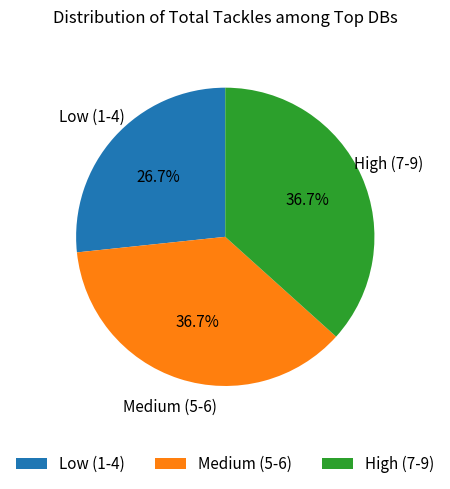

Approximately how many times larger is the value at Low (1-4) compared to High (7-9)?

0.7